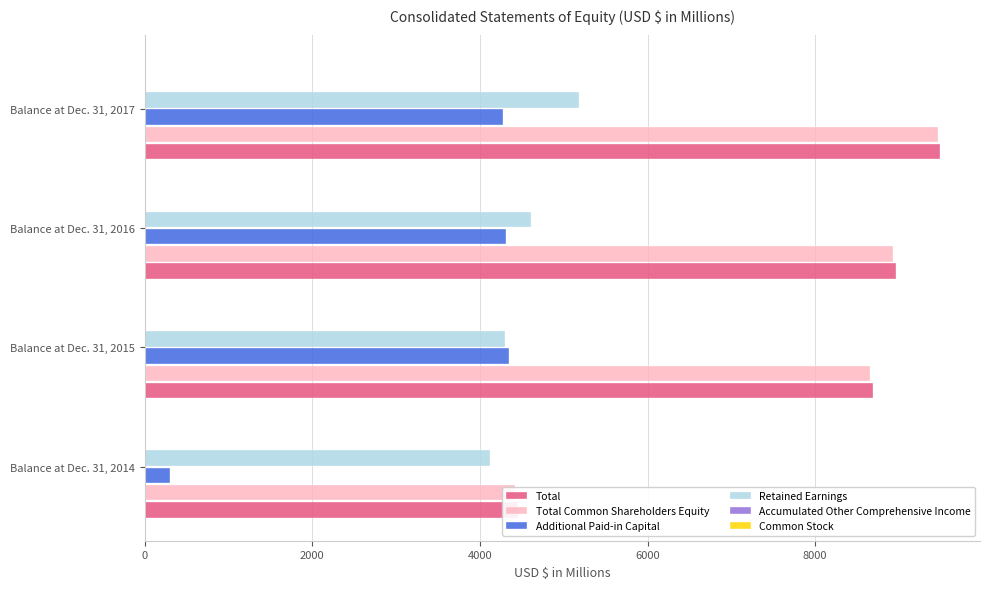

What are all the series names shown in the legend?

Total, Total Common Shareholders Equity, Additional Paid-in Capital, Retained Earnings, Accumulated Other Comprehensive Income, Common Stock